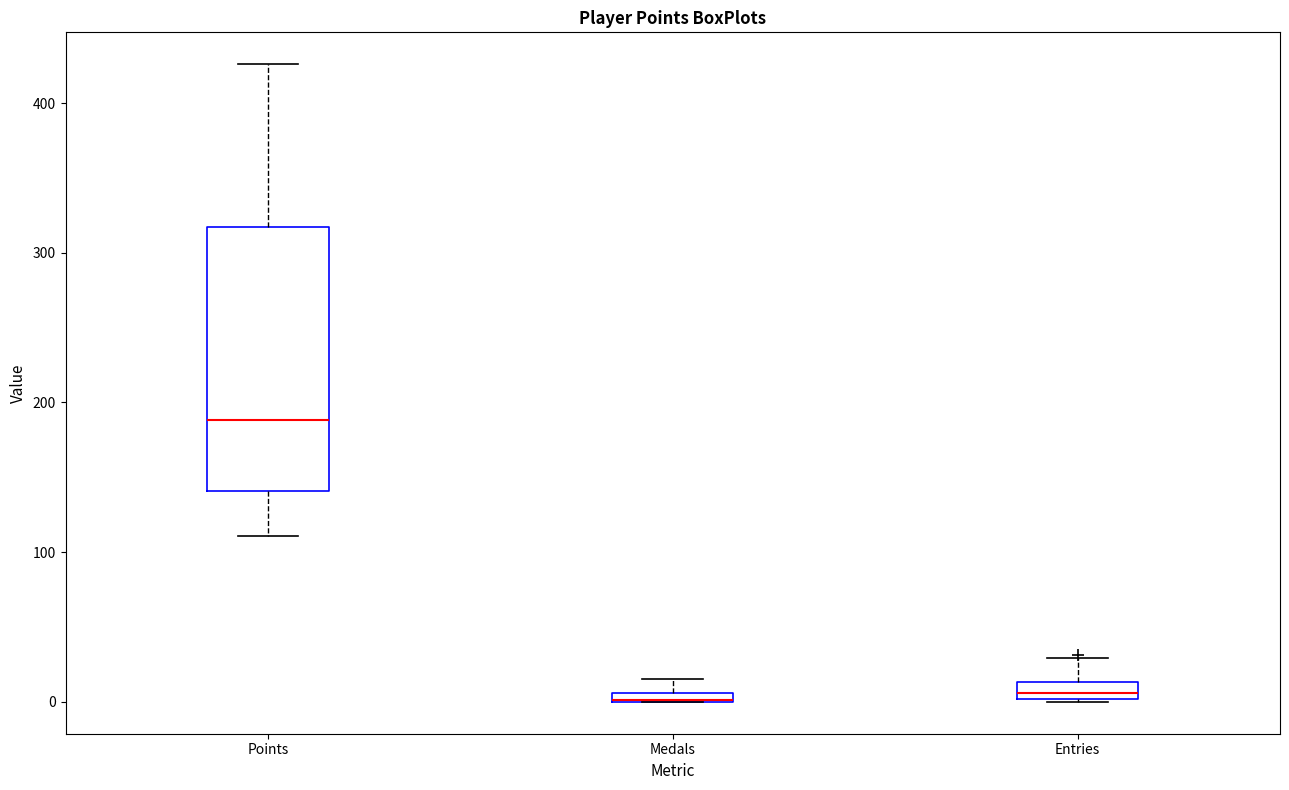

Where does the upper whisker of the box for Points end on the y-axis? The values are not printed on the chart, so give them approximately, as read against the axis.

430